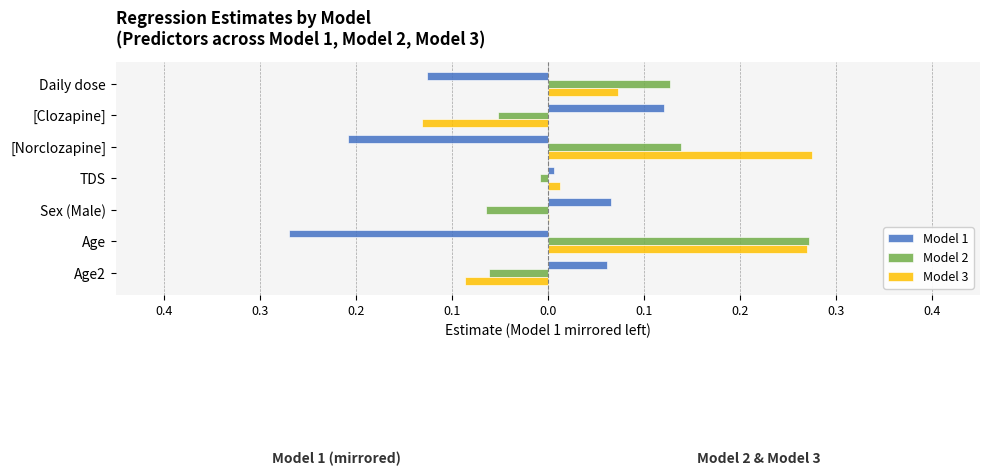

What are all the series names shown in the legend?

Model 1, Model 2, Model 3